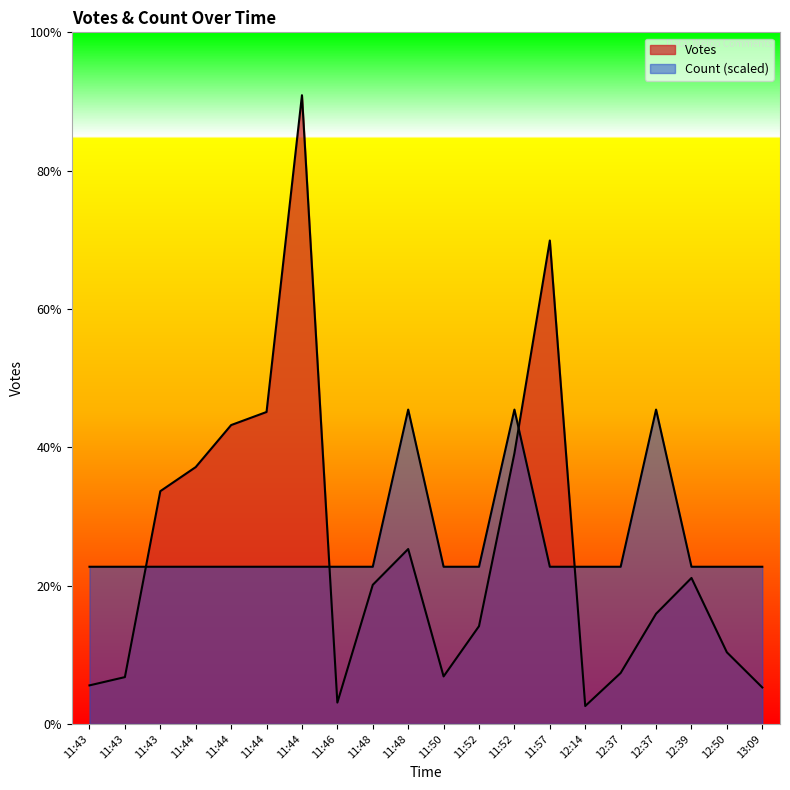

List the labels in order of Count value, largest first.

2019-09-21 11:52, 2019-09-21 11:48, 2019-09-21 12:37, 2019-09-21 11:57, 2019-09-21 11:44, 2019-09-21 11:44, 2019-09-21 11:44, 2019-09-21 11:44, 2019-09-21 11:43, 2019-09-21 12:39, 2019-09-21 11:48, 2019-09-21 11:52, 2019-09-21 12:50, 2019-09-21 12:37, 2019-09-21 11:43, 2019-09-21 11:50, 2019-09-21 11:43, 2019-09-21 13:09, 2019-09-21 11:46, 2019-09-21 12:14